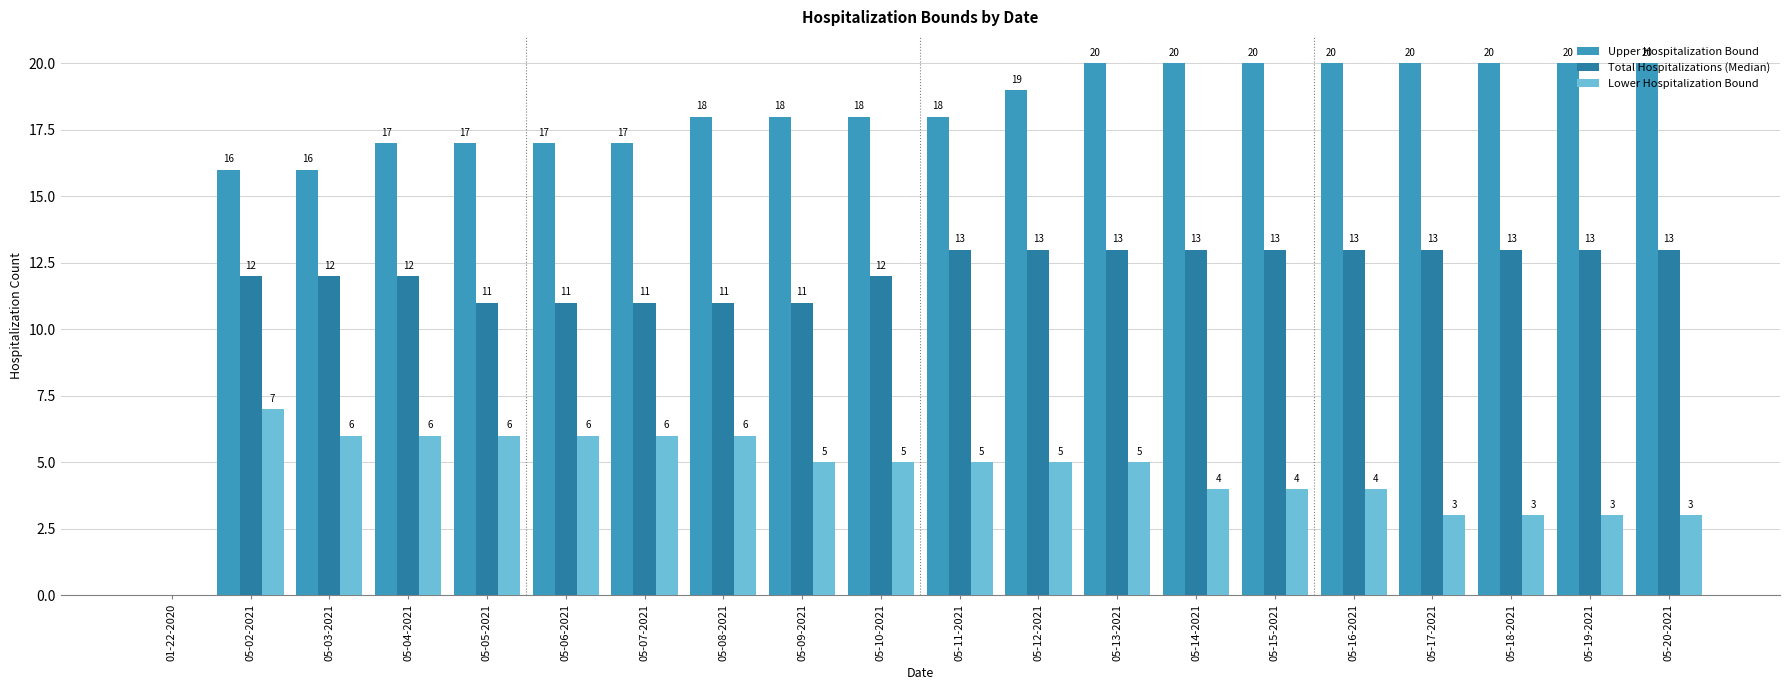

What is the spread (max minus min) of values at 05-18-2021?

17